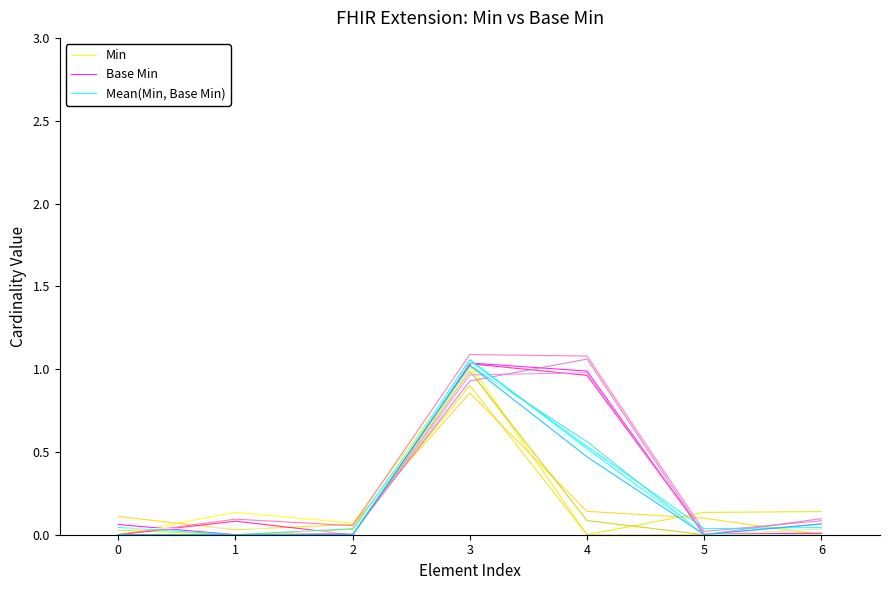

Between 3 and 5, which series saw the biggest shift?

Base Min